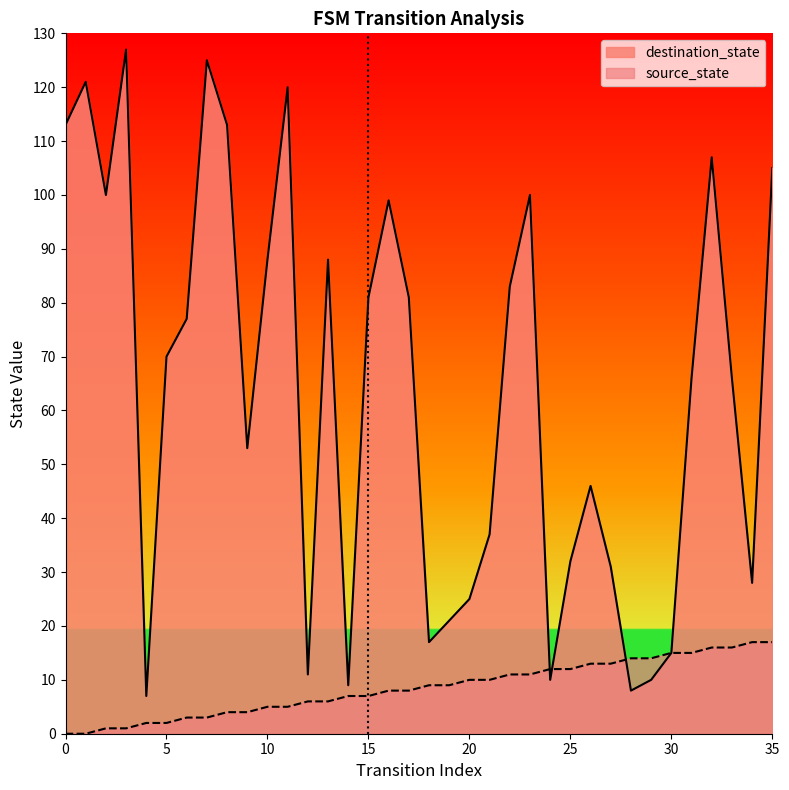

Rank the series by their maximum value, from highest to lowest.

destination_state, source_state